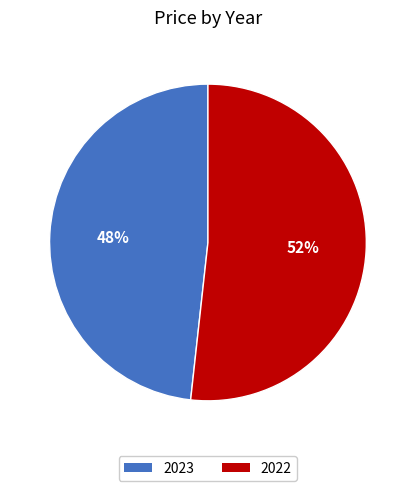

The 2022 slice represents 40% of the pie. True or false?

False